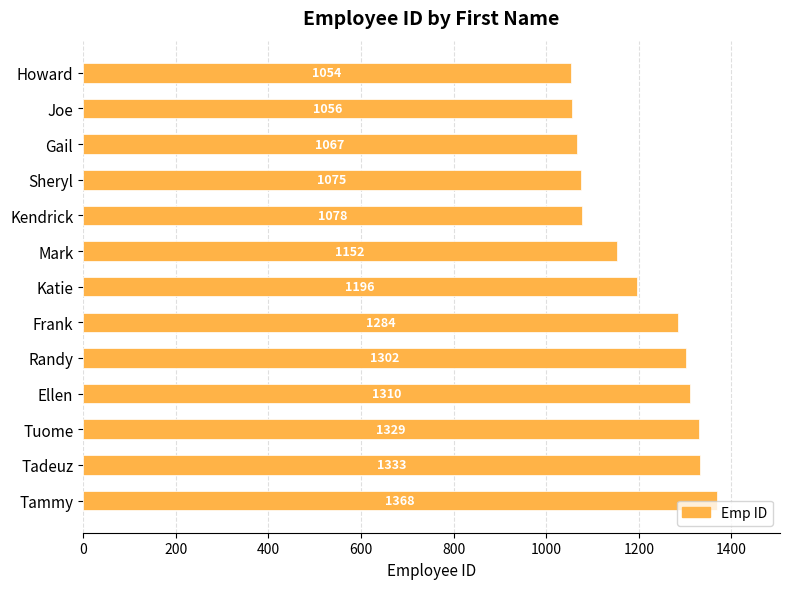

What is the label of the 6th bar from the bottom?

Frank